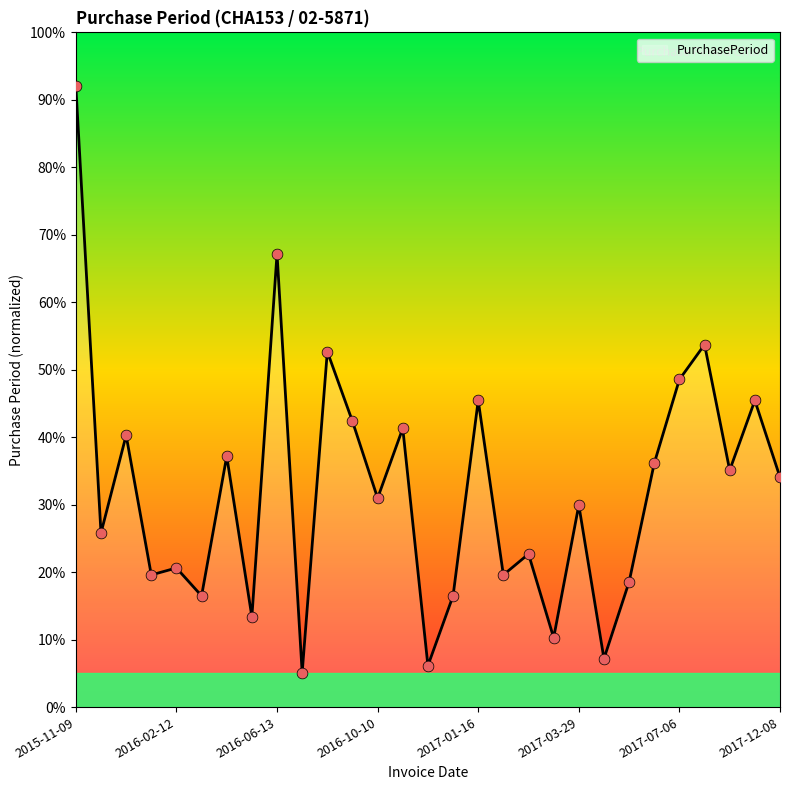

What is the maximum value shown in the chart?

92.0